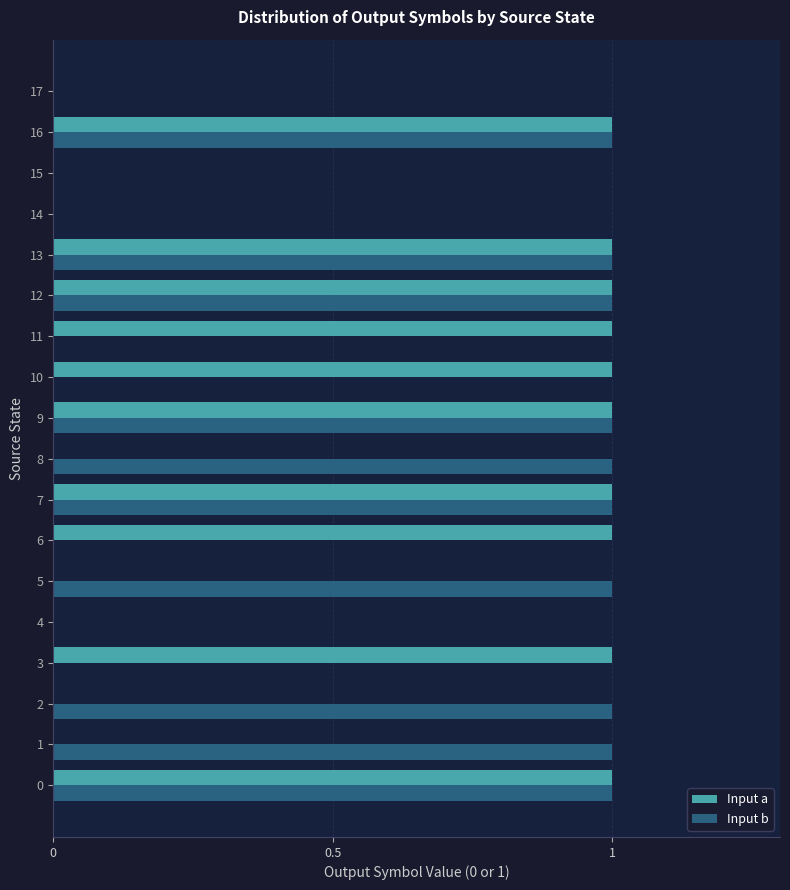

Is it true that Input a equals 0 at 1?

True